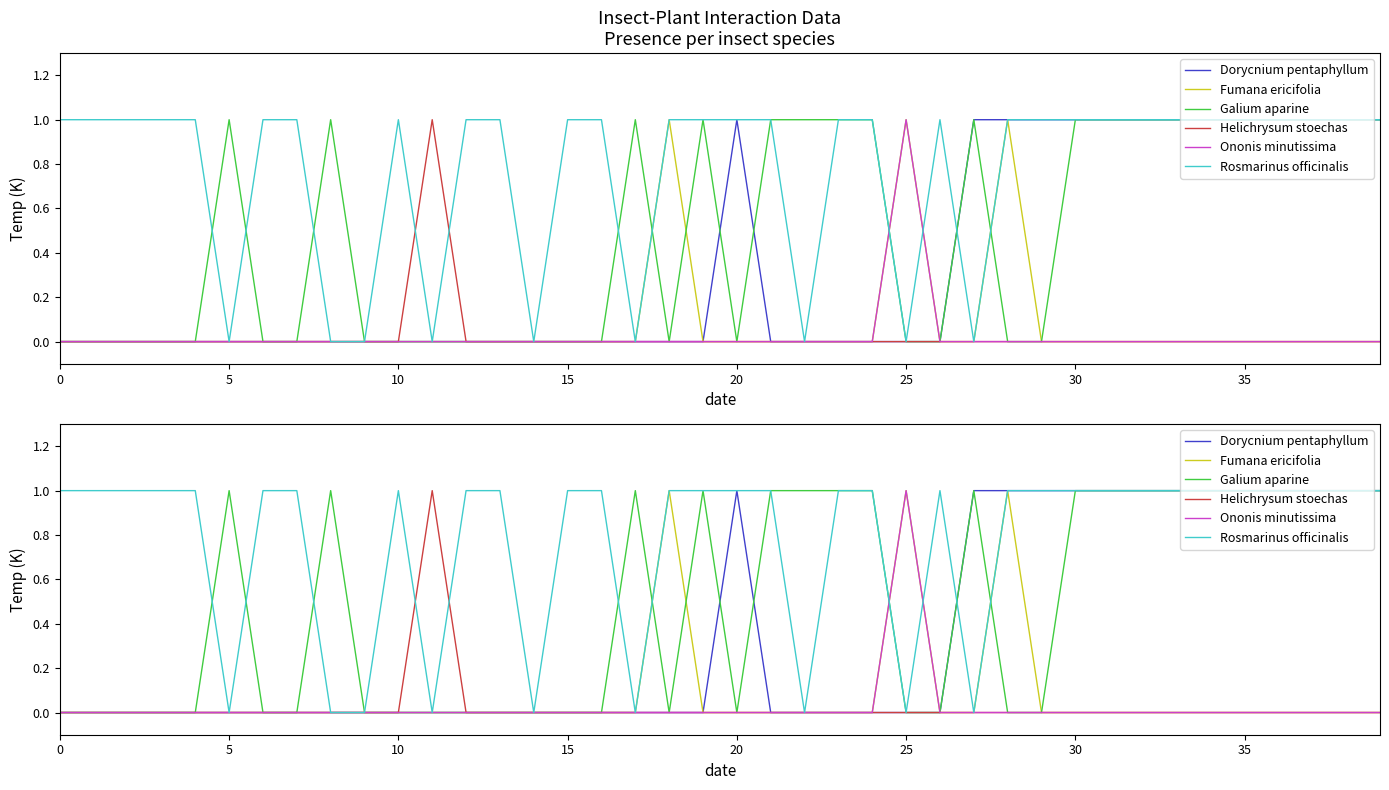

True or false: Rosmarinus officinalis and Fumana ericifolia intersect in this chart.

True